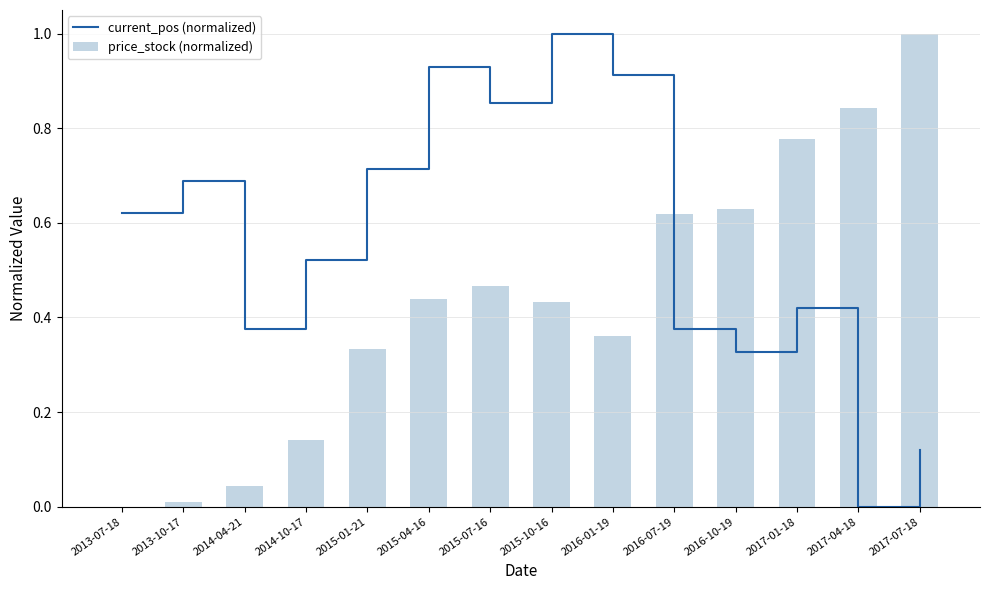

What is the label of the 6th bar from the right?

2016-01-19